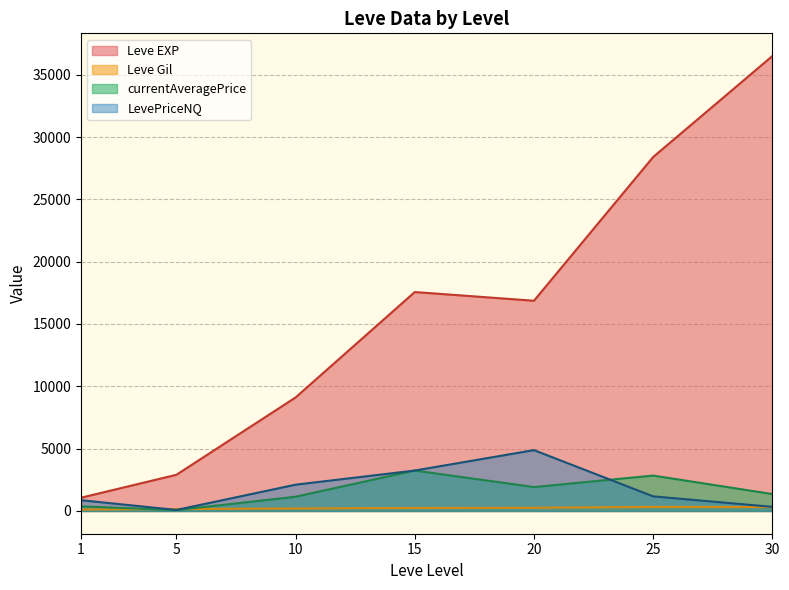

Rank the series by their maximum value, from lowest to highest.

Leve Gil, currentAveragePrice, LevePriceNQ, Leve EXP